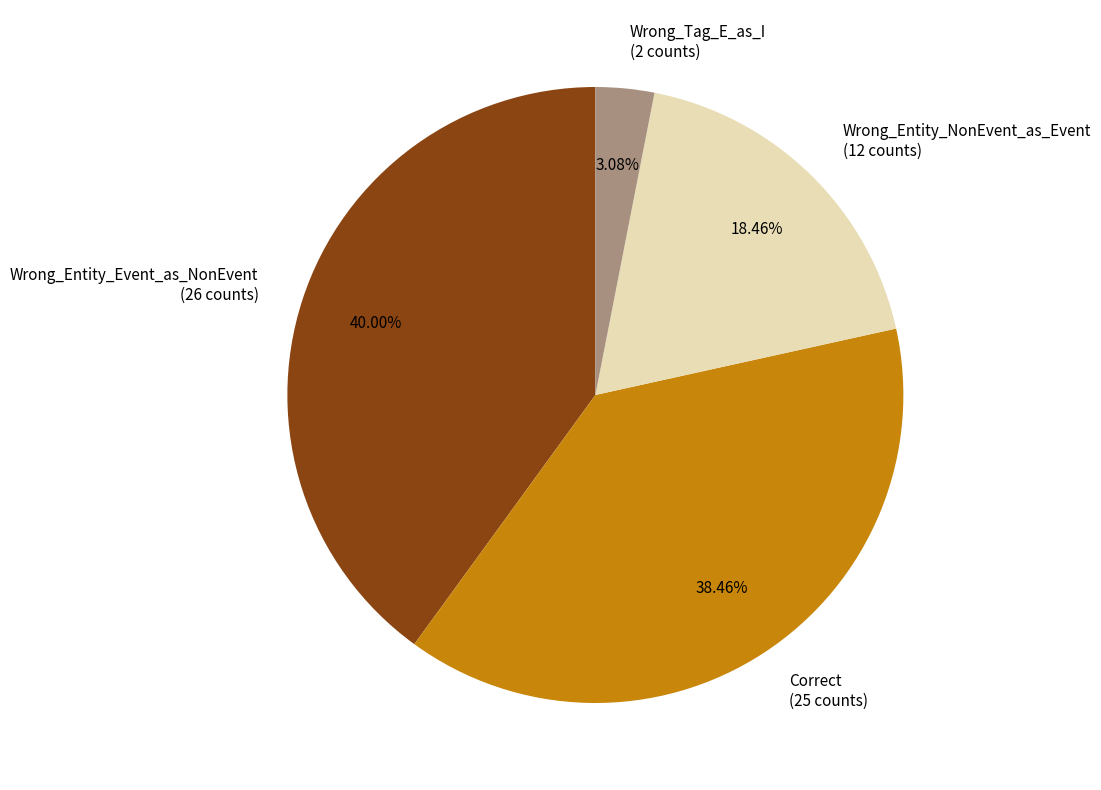

How many segments does this pie chart have?

4